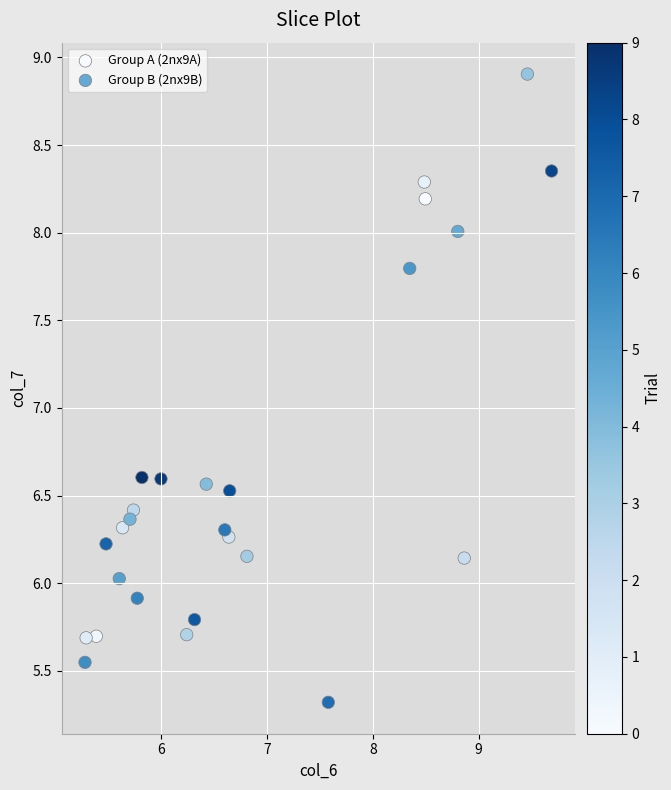

Which series reaches the maximum Y coordinate?

Group A (2nx9A)